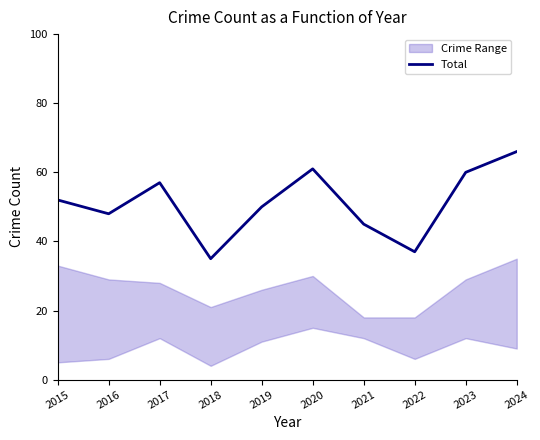

How many values exceed 52?

4